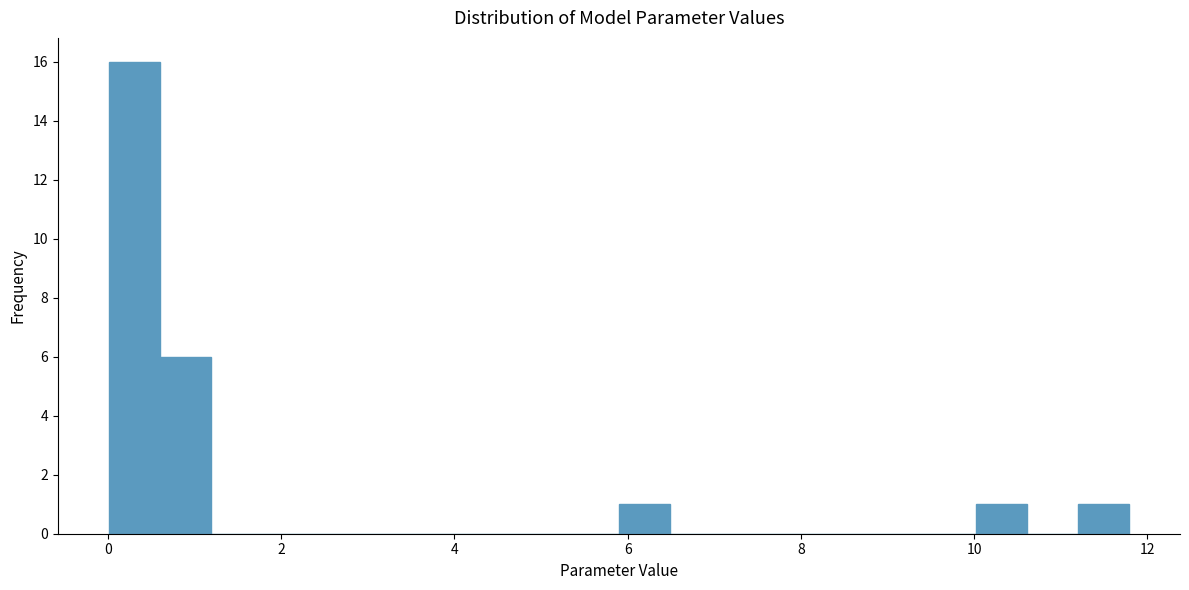

Around what value on the x-axis is the tallest bar? Give the approximate position of its centre, as read against the axis.

0.4